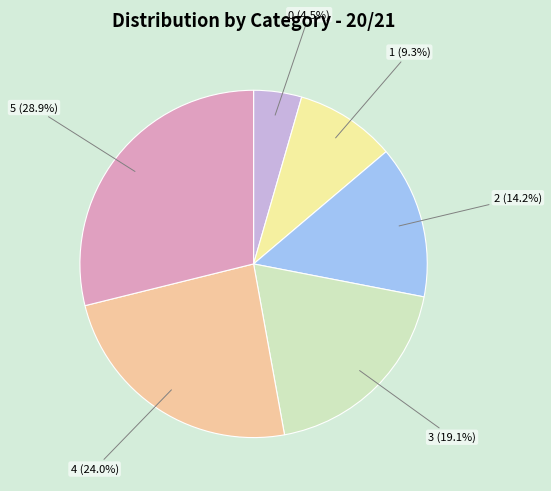

To the nearest percent, what portion does 3 represent?

19%